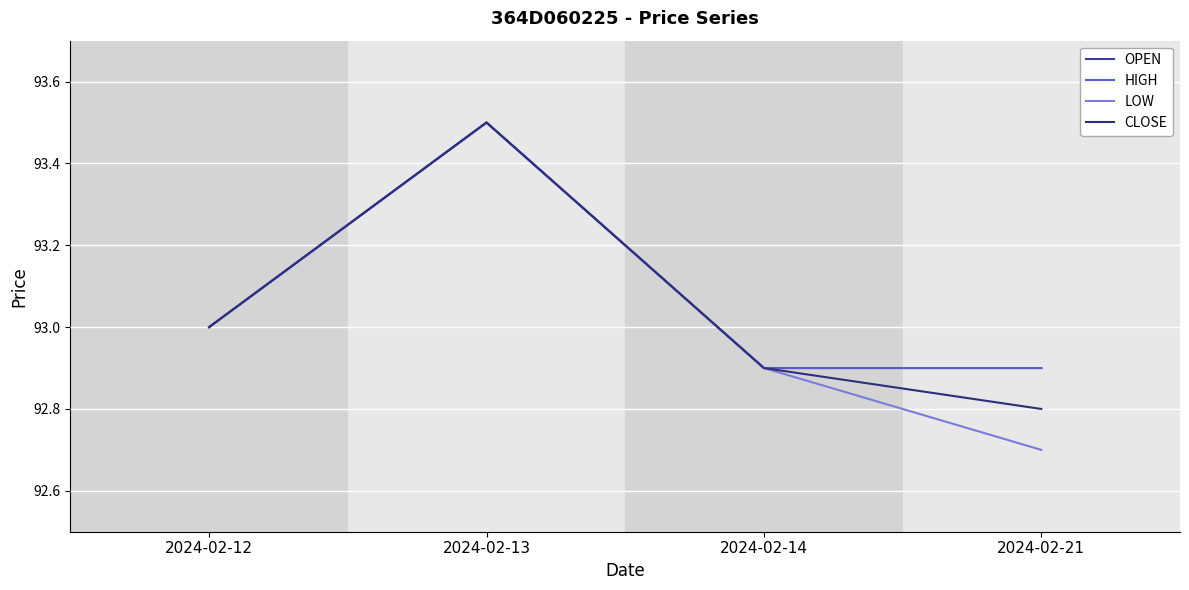

Does the chart display data point markers on the line(s)?

No